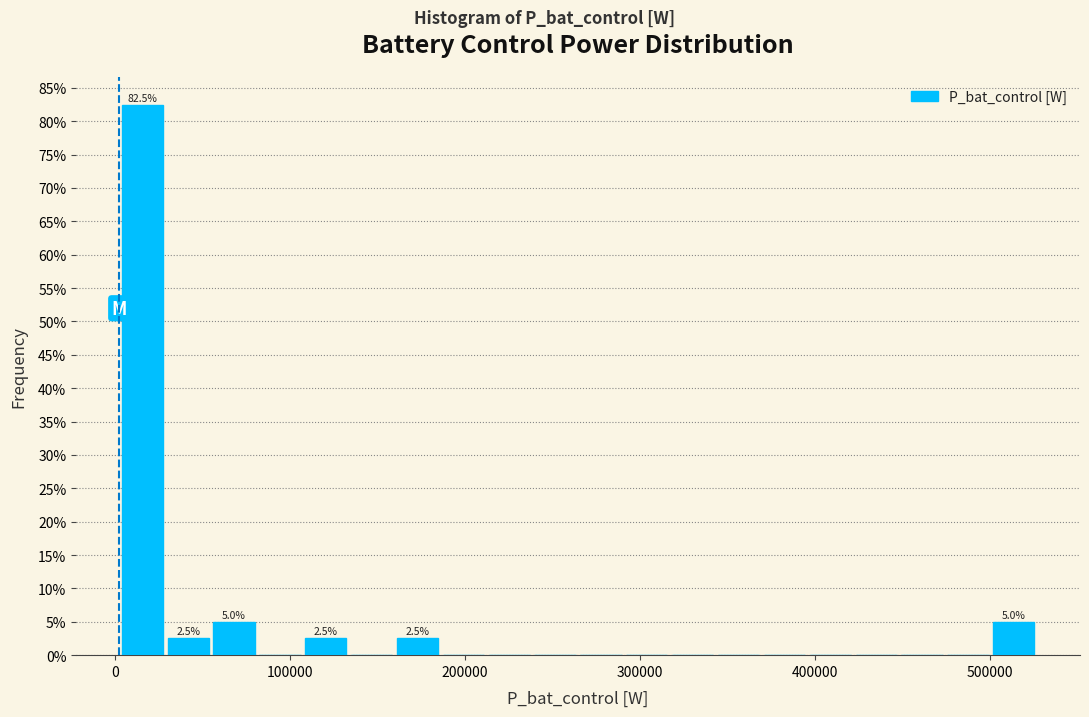

Read against the x-axis, roughly where is the centre of the tallest bar?

20000